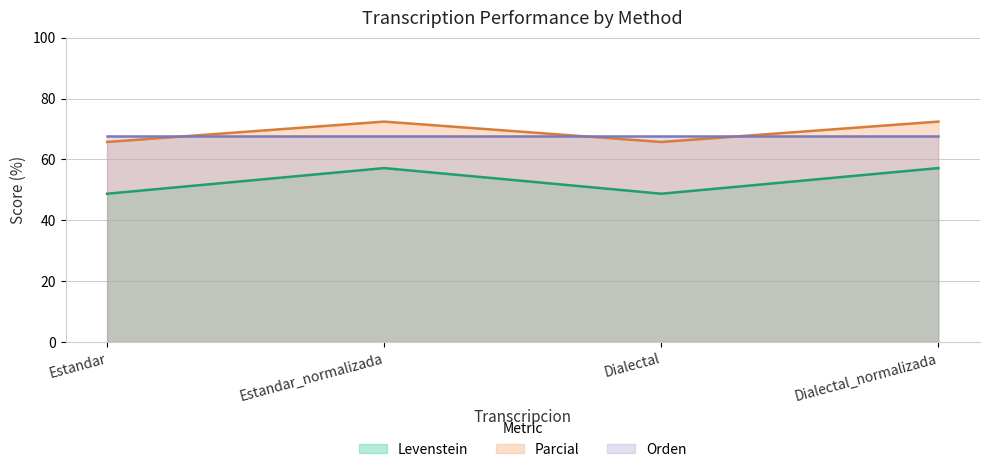

Does the chart display data point markers on the line(s)?

No